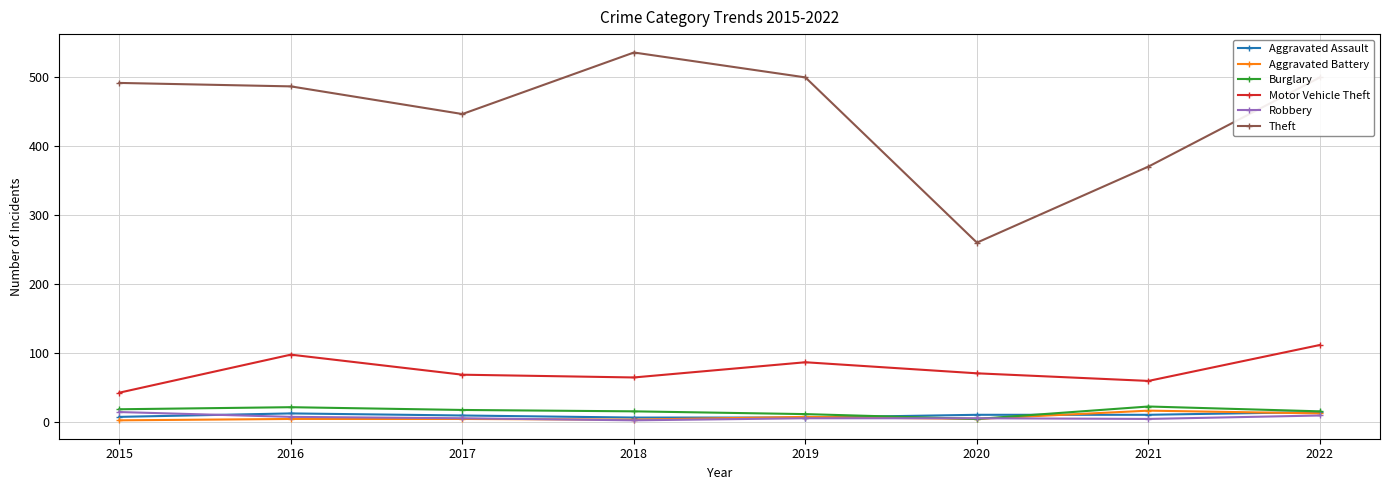

Which series has the largest range (max minus min)?

Theft